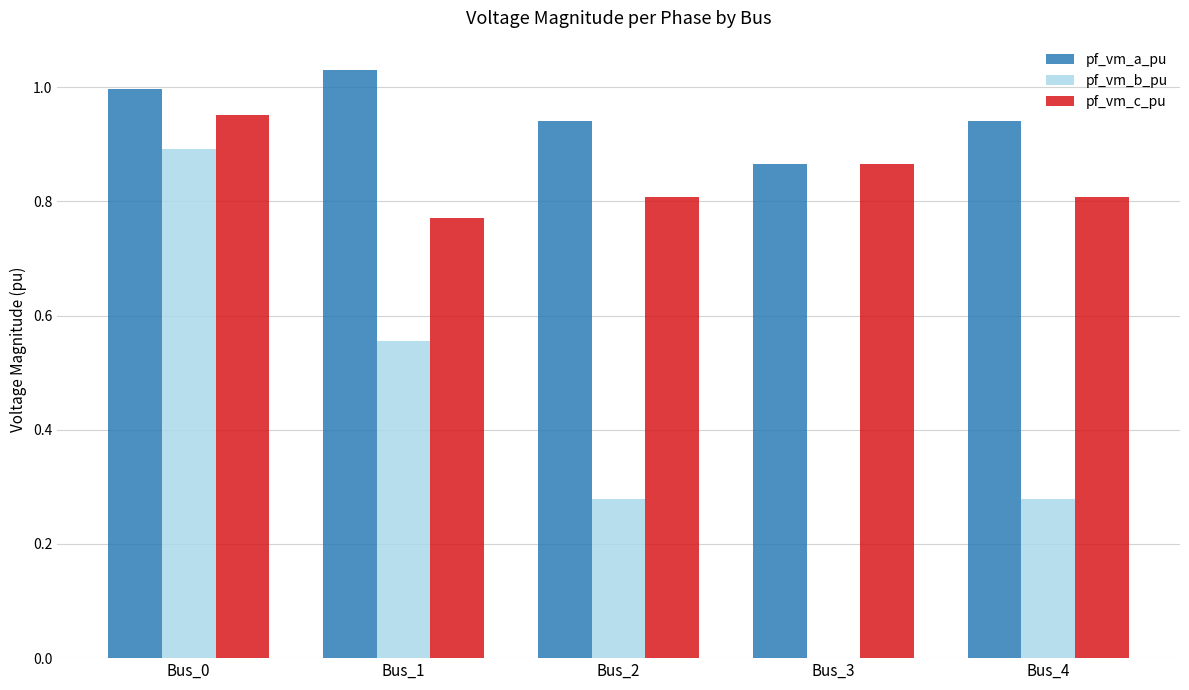

At which label does pf_vm_a_pu reach its peak?

Bus_1